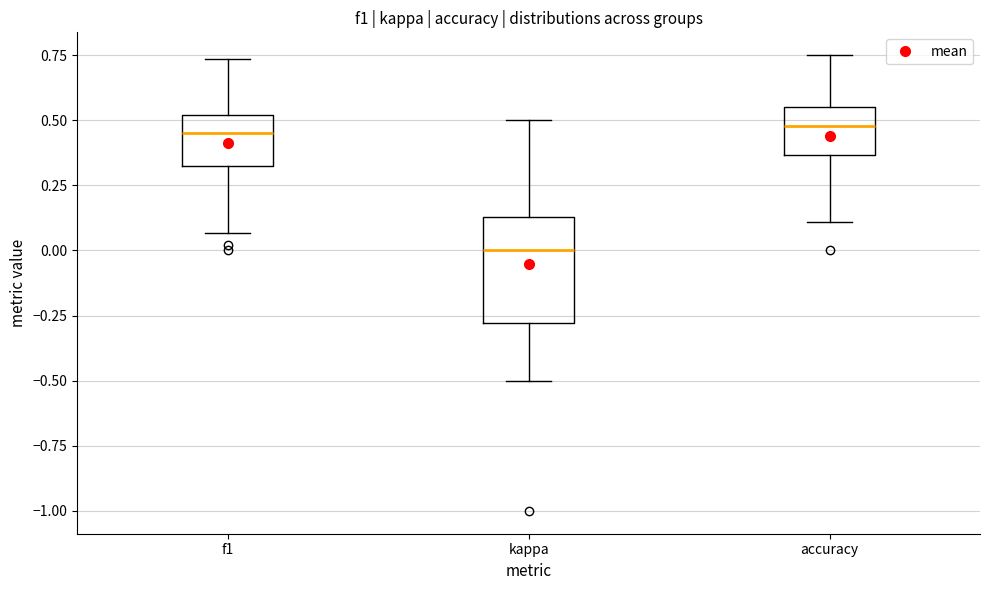

Reading left to right, read every box against the y-axis: the position of its median line, the range the box covers, and the ends of its whiskers. The values are not printed on the chart, so give them approximately, as read against the axis.

f1: median 0.45, box 0.30 to 0.50, whiskers 0.05 to 0.75
kappa: median 0.00, box -0.30 to 0.15, whiskers -0.50 to 0.50
accuracy: median 0.50, box 0.35 to 0.55, whiskers 0.10 to 0.75